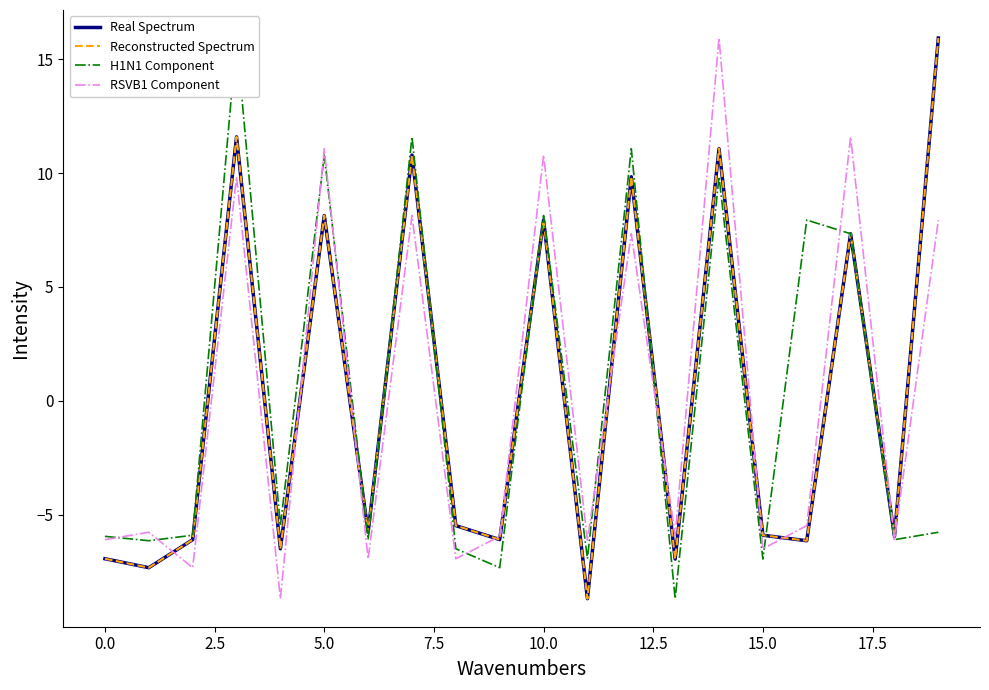

Does the chart have visible grid lines?

No